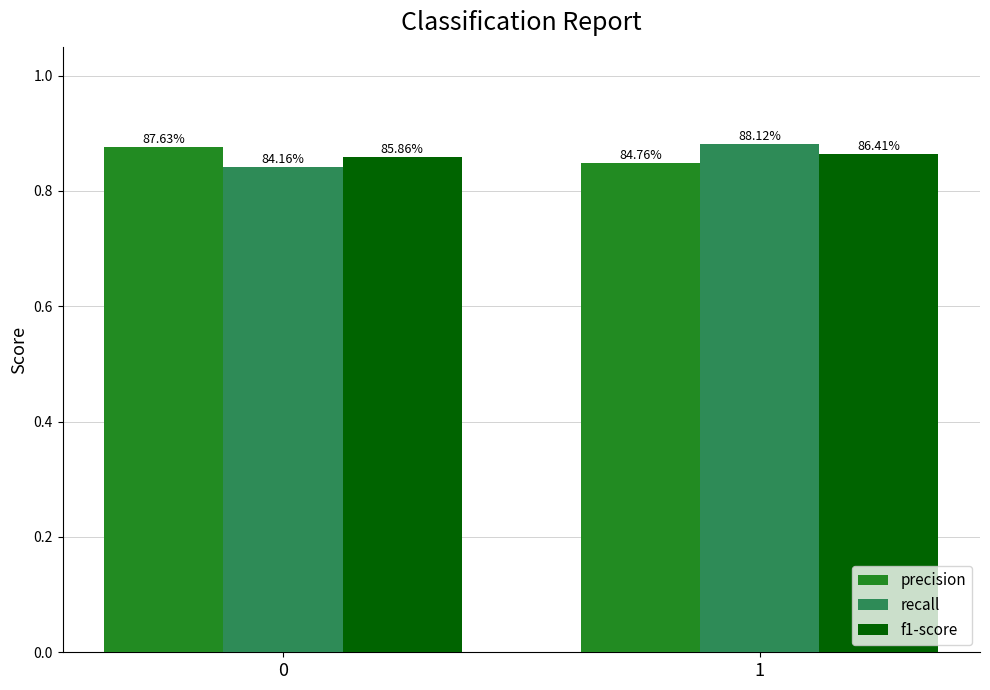

Which series changed the most between 0 and 1?

recall